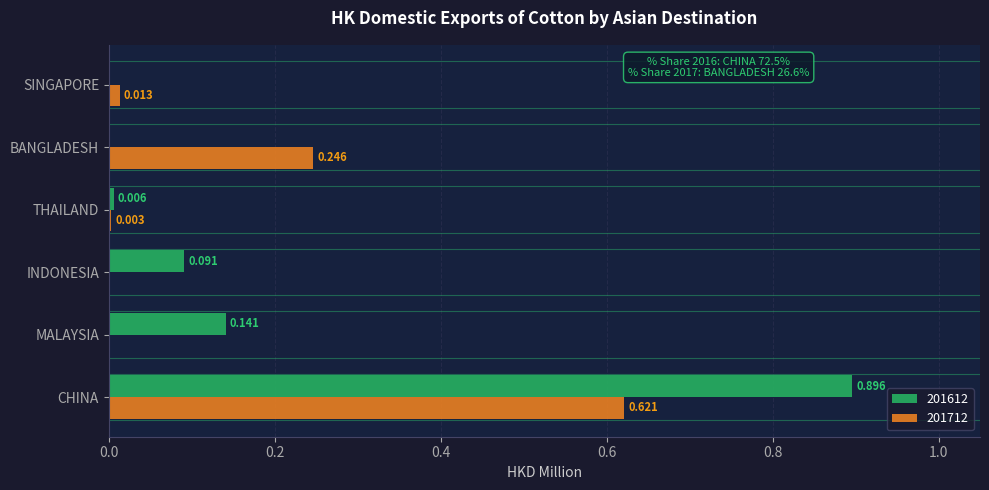

Is the value of 201612 at INDONESIA greater than the value of 201712 at THAILAND?

Yes